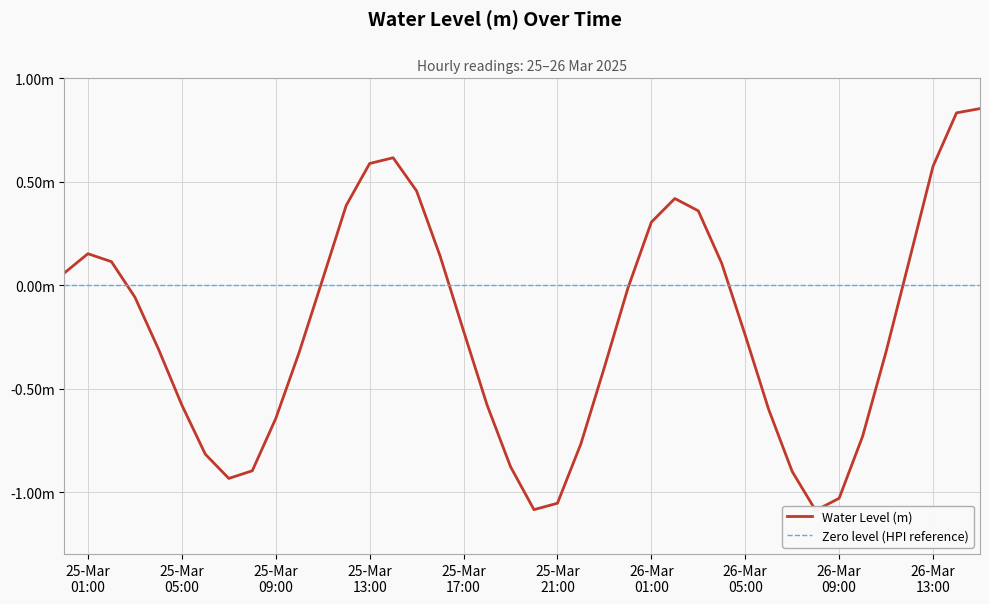

Rank the categories by value from lowest to highest.

2025-03-26 08:00:00, 2025-03-25 20:00:00, 2025-03-25 21:00:00, 2025-03-26 09:00:00, 2025-03-25 07:00:00, 2025-03-26 07:00:00, 2025-03-25 08:00:00, 2025-03-25 19:00:00, 2025-03-25 06:00:00, 2025-03-25 22:00:00, 2025-03-26 10:00:00, 2025-03-25 09:00:00, 2025-03-26 06:00:00, 2025-03-25 05:00:00, 2025-03-25 18:00:00, 2025-03-25 23:00:00, 2025-03-25 10:00:00, 2025-03-26 11:00:00, 2025-03-25 04:00:00, 2025-03-26 05:00:00, 2025-03-25 17:00:00, 2025-03-25 03:00:00, 2025-03-26 00:00:00, 2025-03-25 11:00:00, 2025-03-25 00:00:00, 2025-03-26 04:00:00, 2025-03-25 02:00:00, 2025-03-26 12:00:00, 2025-03-25 16:00:00, 2025-03-25 01:00:00, 2025-03-26 01:00:00, 2025-03-26 03:00:00, 2025-03-25 12:00:00, 2025-03-26 02:00:00, 2025-03-25 15:00:00, 2025-03-26 13:00:00, 2025-03-25 13:00:00, 2025-03-25 14:00:00, 2025-03-26 14:00:00, 2025-03-26 15:00:00